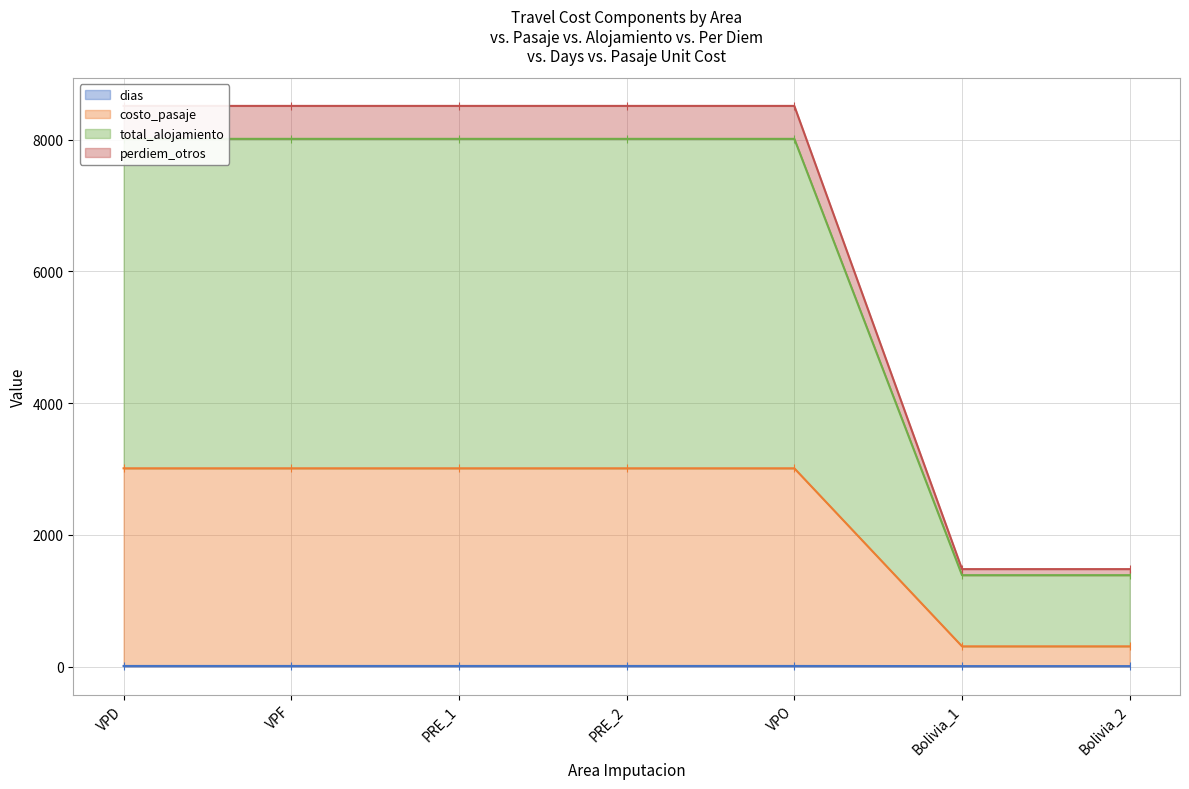

What is the label of the 6th point from the right?

VPF